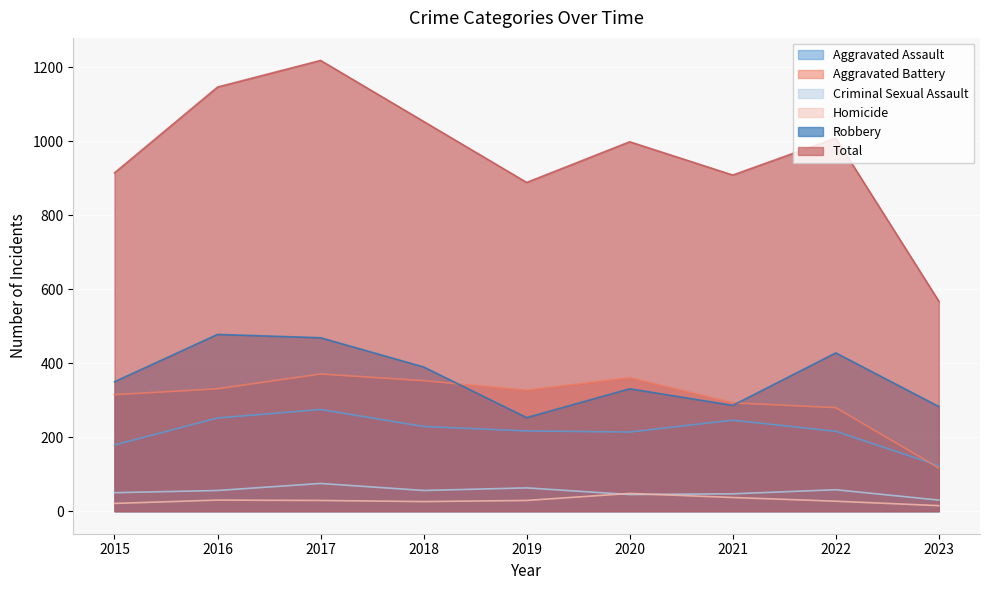

List the series in order of their peak value, highest first.

Total, Robbery, Aggravated Battery, Aggravated Assault, Criminal Sexual Assault, Homicide